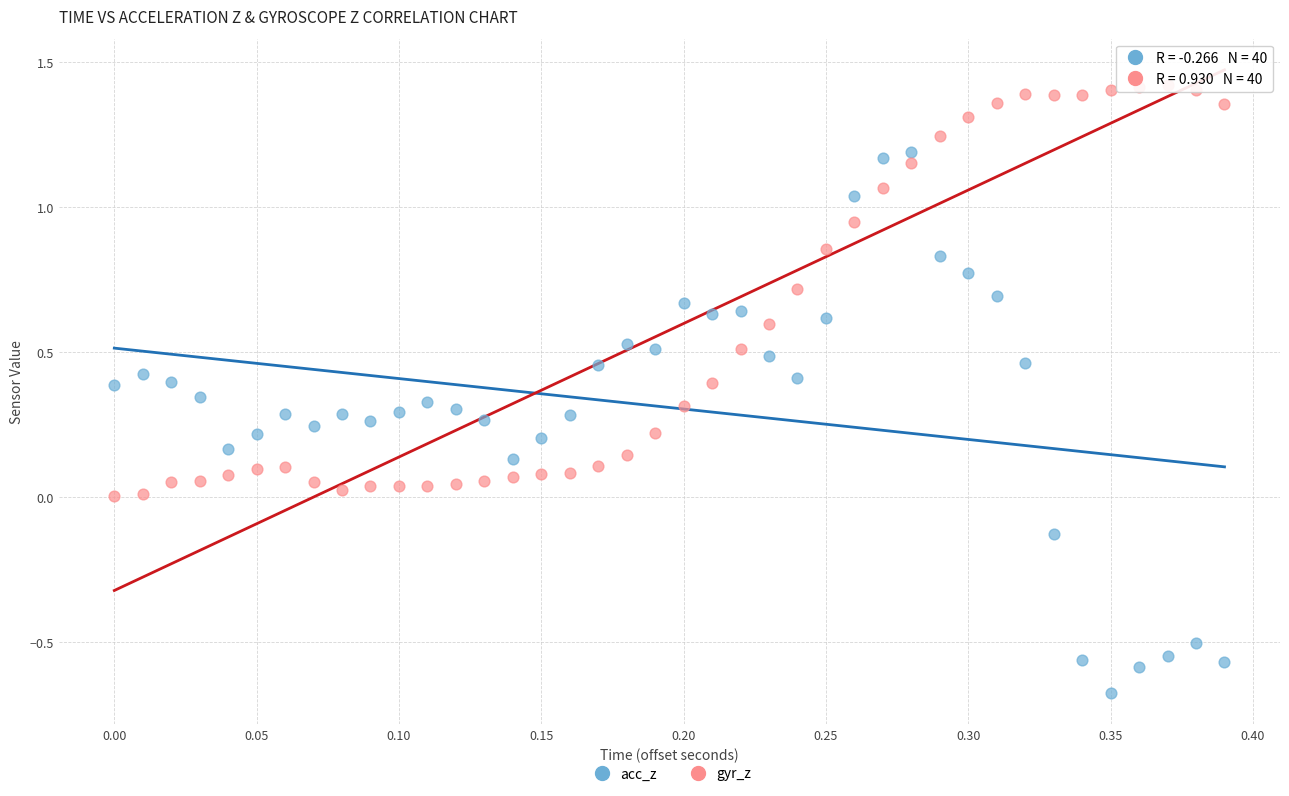

Which series contains the highest Y value?

gyr_z